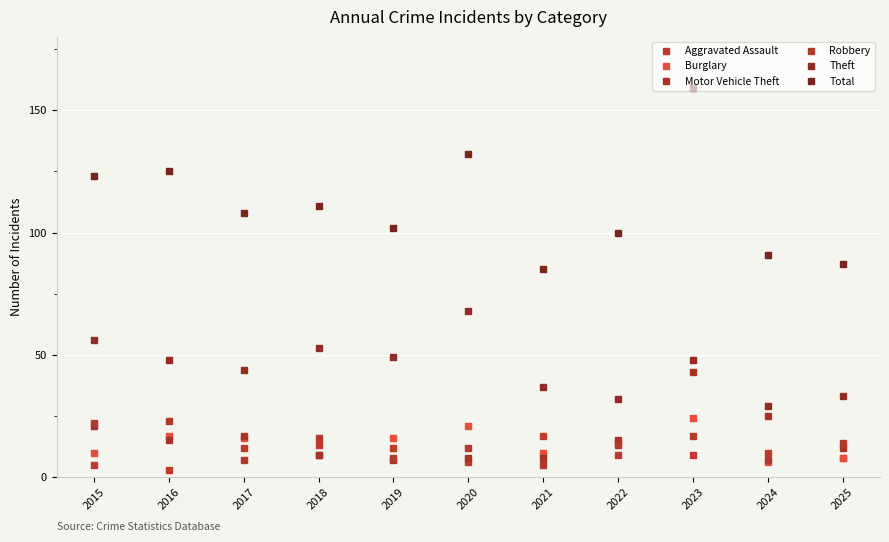

At which category does Motor Vehicle Theft reach its first local valley?

2016